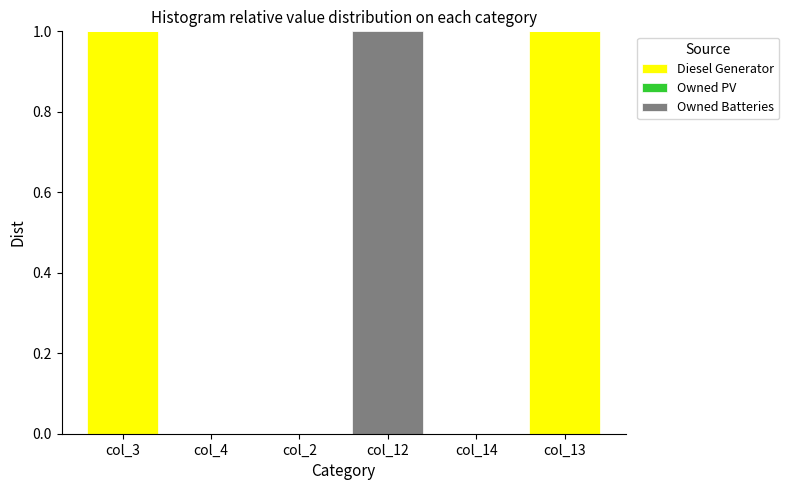

The value of Diesel Generator at col_3 is 1. True or false?

True